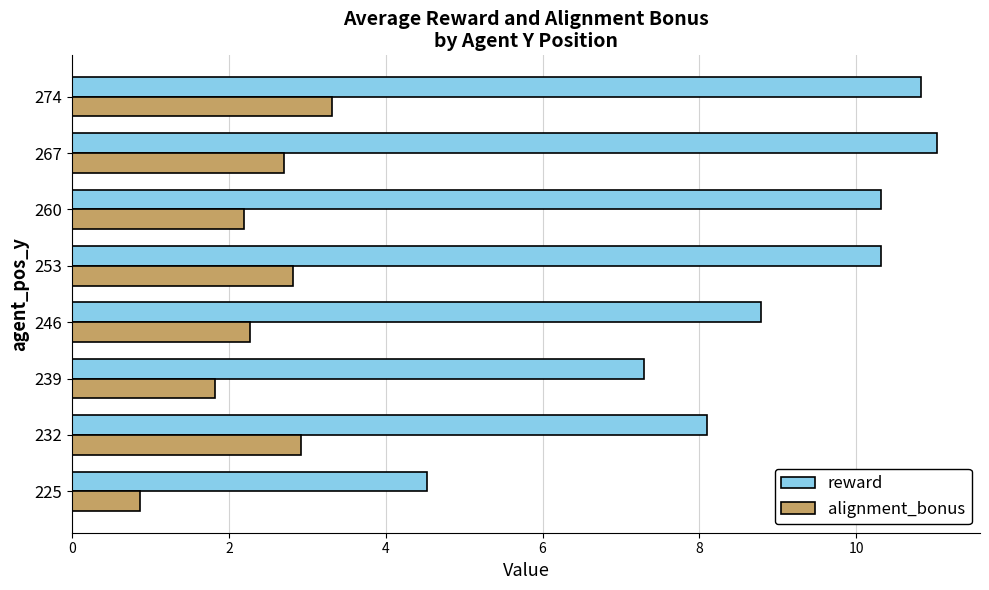

What is the maximum value shown in the chart?

11.0